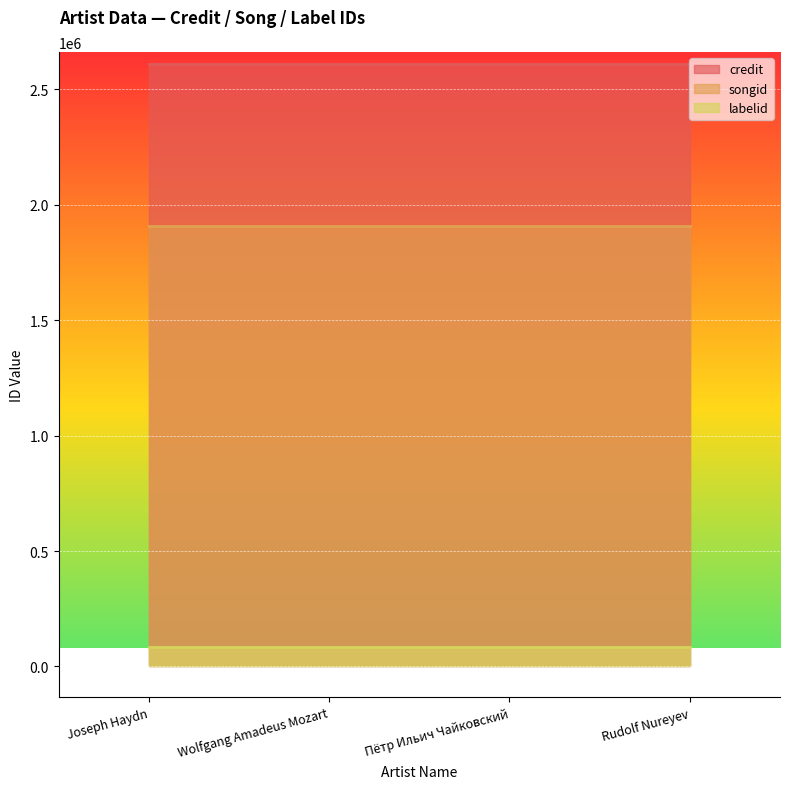

True or false: credit and songid intersect in this chart.

False